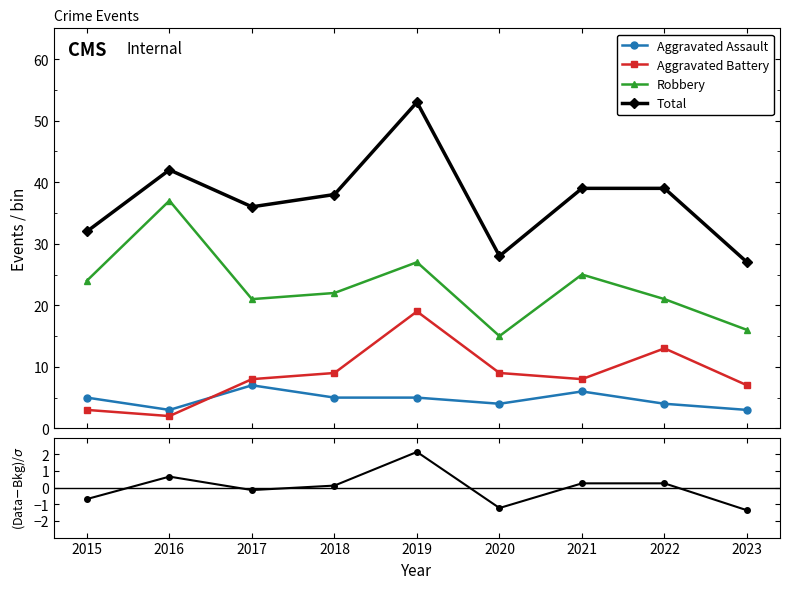

The Aggravated Assault series shows 1.5 at 2017. True or false?

False